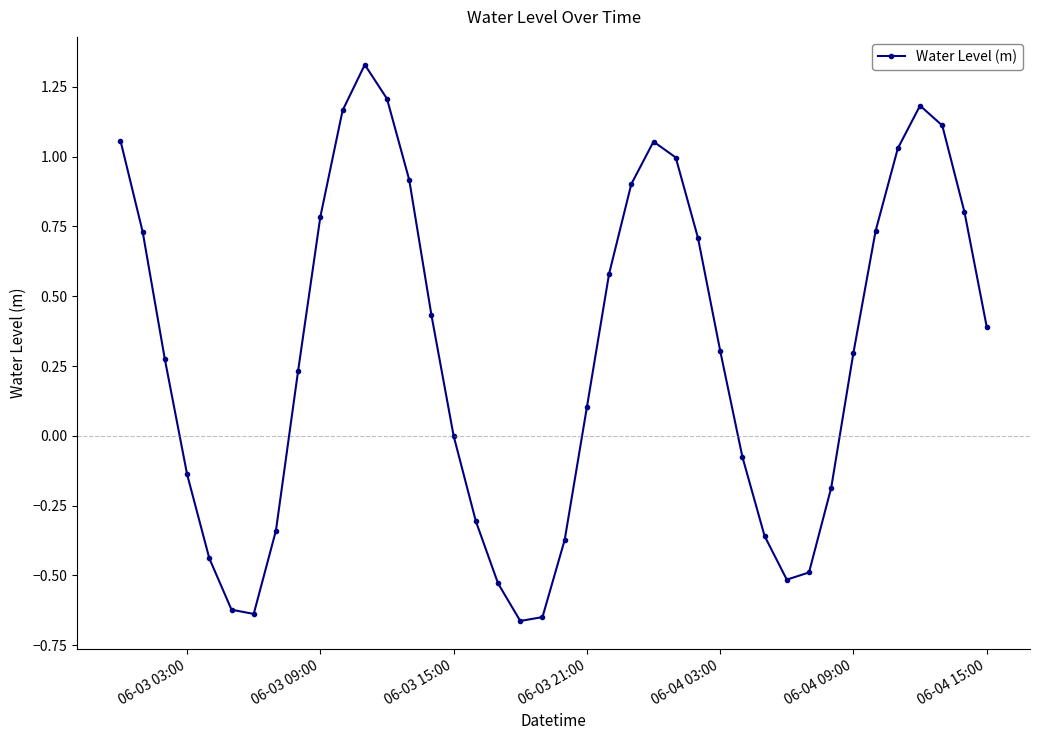

How many distinct data groups are displayed?

1